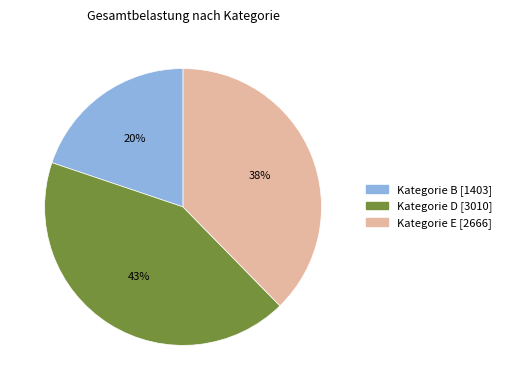

True or false: Kategorie D [3010] accounts for 43% of the total.

True